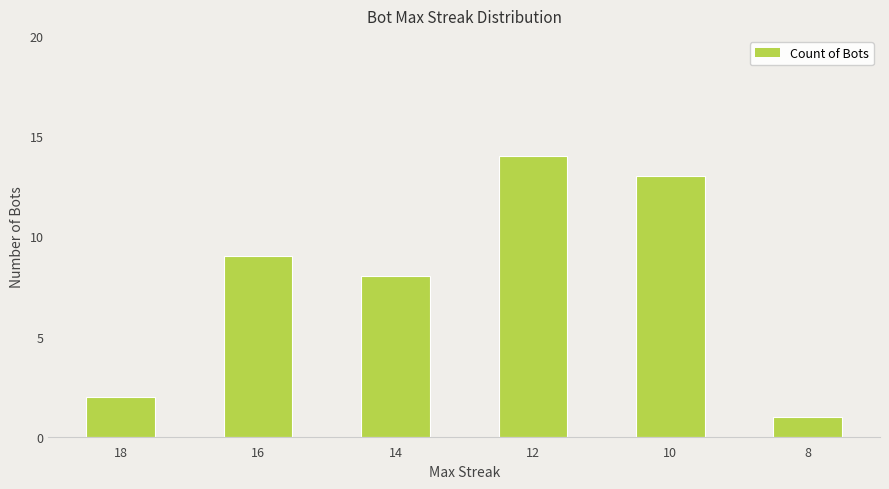

What is the smallest value displayed?

1